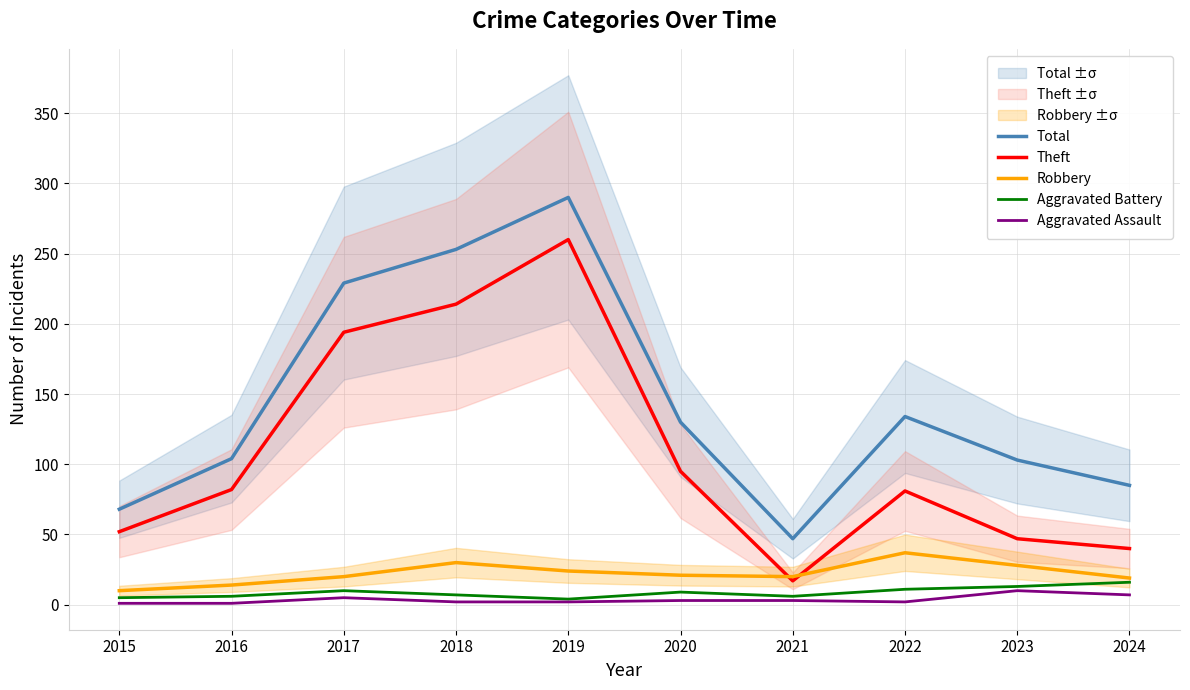

What is the spread (max minus min) of values at 2021?

44